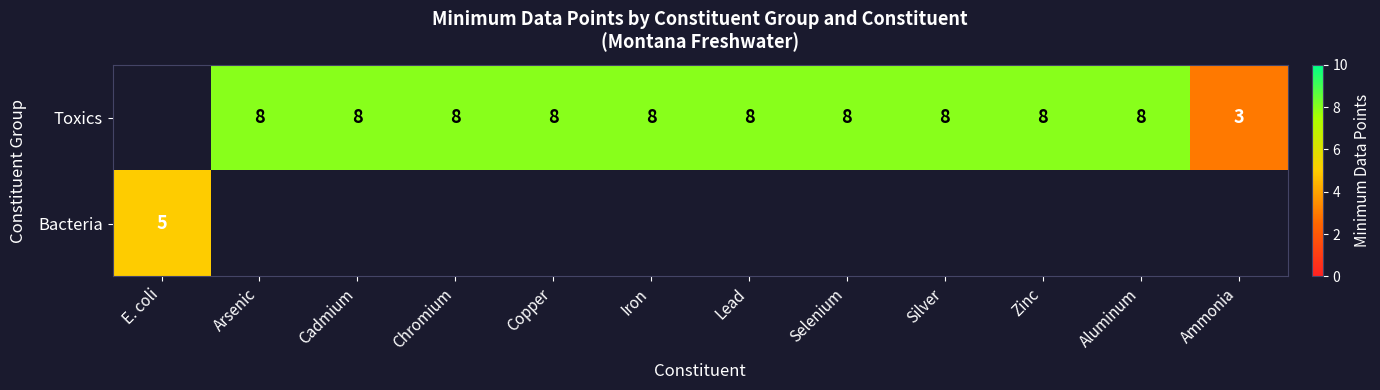

The value of Bacteria at E. coli is 5. True or false?

True